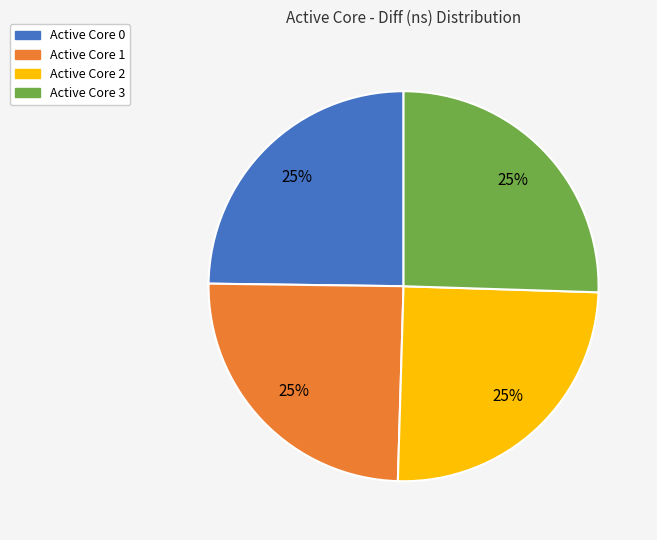

To the nearest percent, what is the average slice percentage?

25%